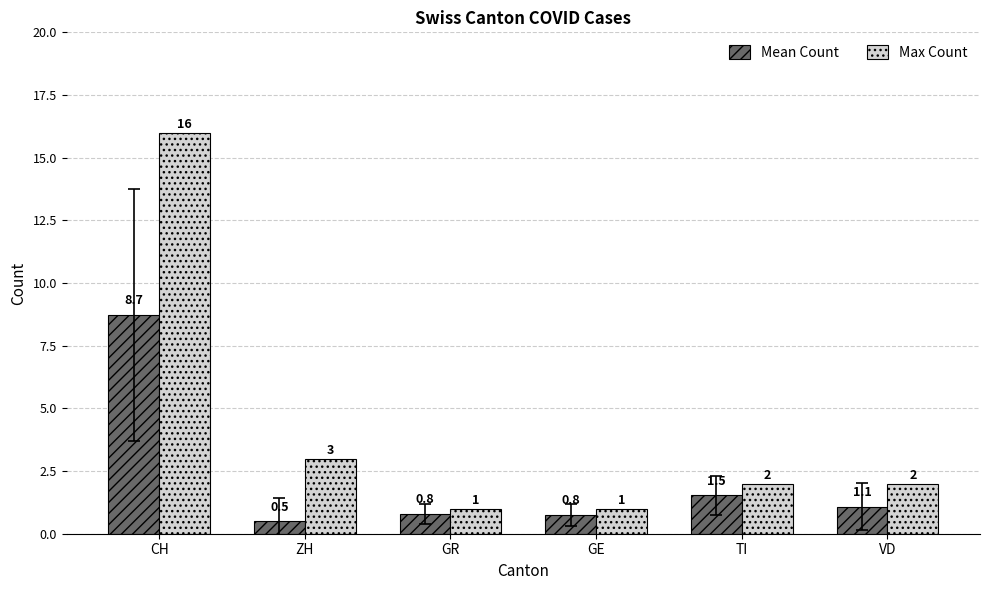

What is the difference between the highest and lowest values at ZH?

2.5